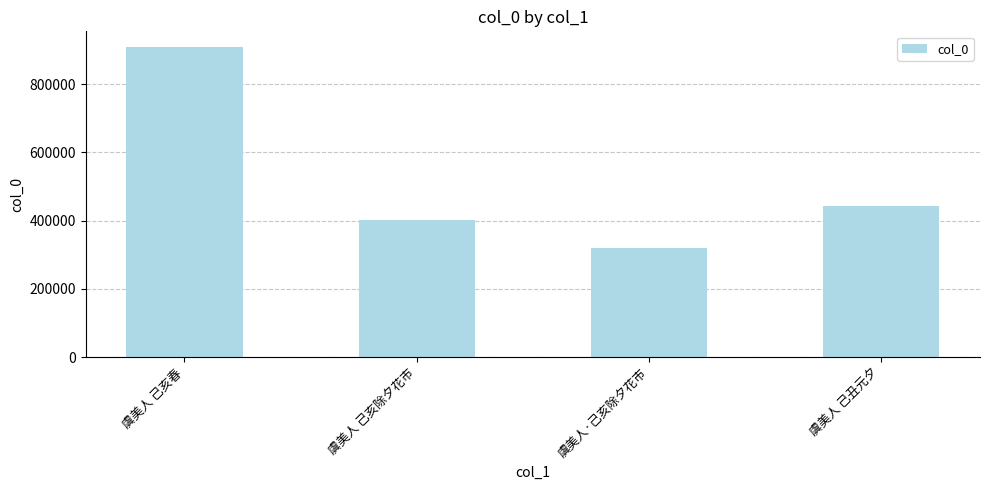

True or false: the data shows 248210 at 虞美人 己亥除夕花市.

False